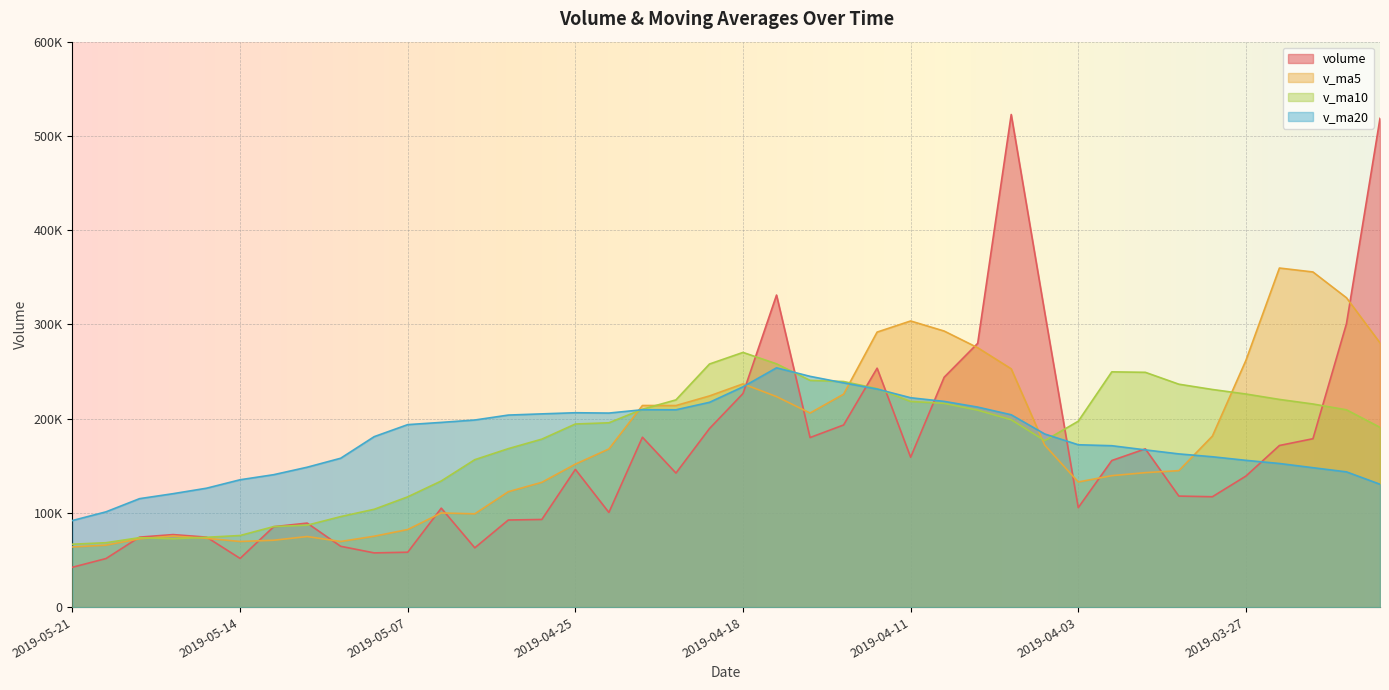

How many times do v_ma10 and v_ma5 cross each other?

7